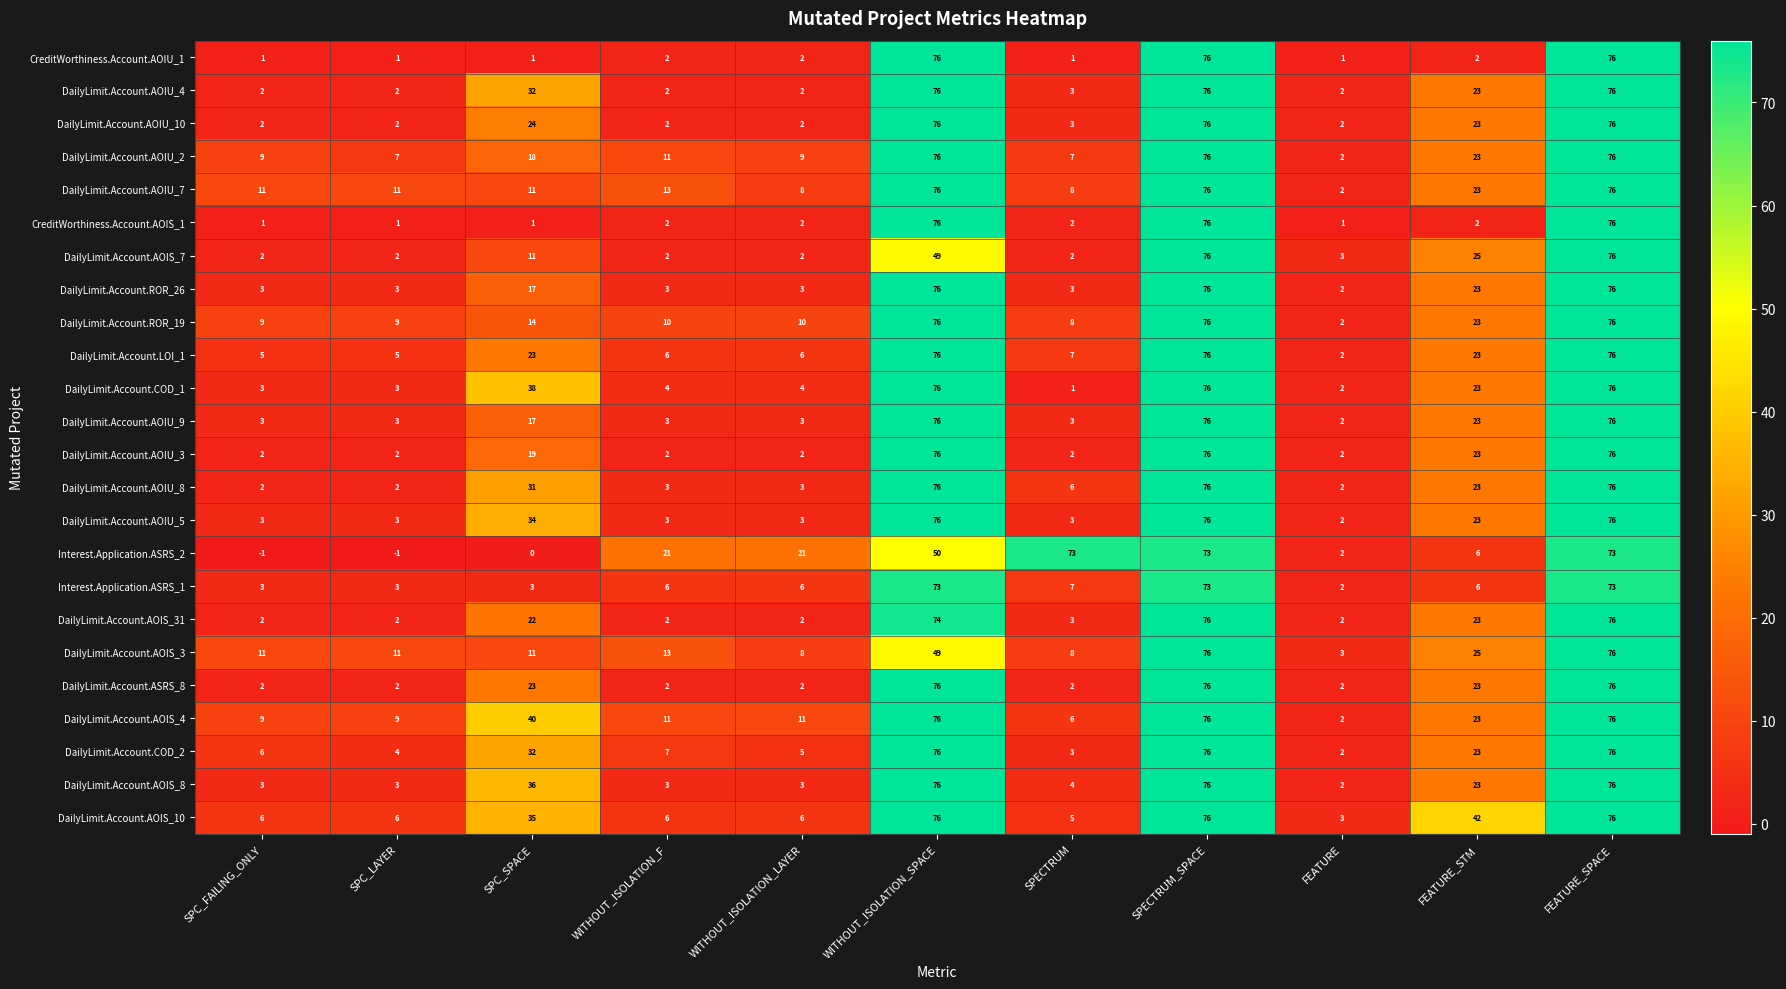

What is the spread (max minus min) of values at SPECTRUM_SPACE?

3